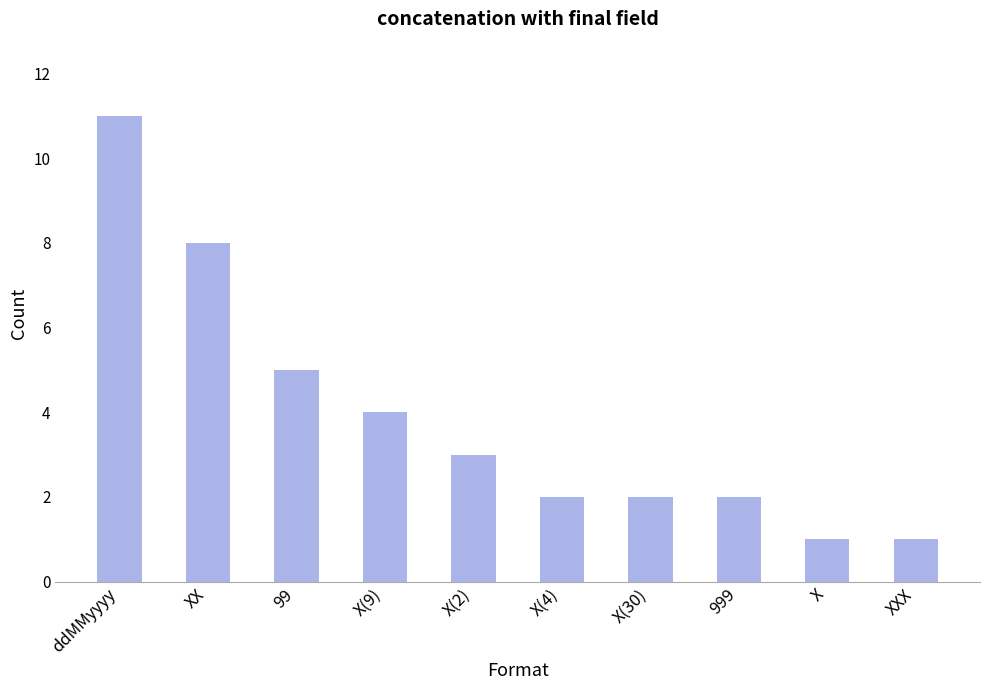

What is the label of the 5th bar from the left?

X(2)